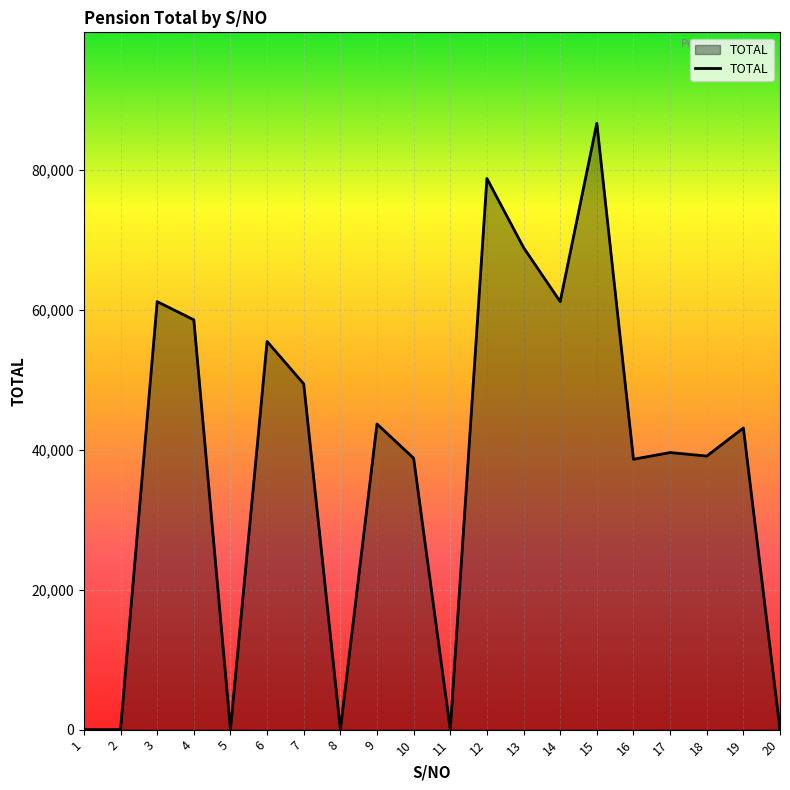

What is the difference between the values at 12 and 18?

39690.2